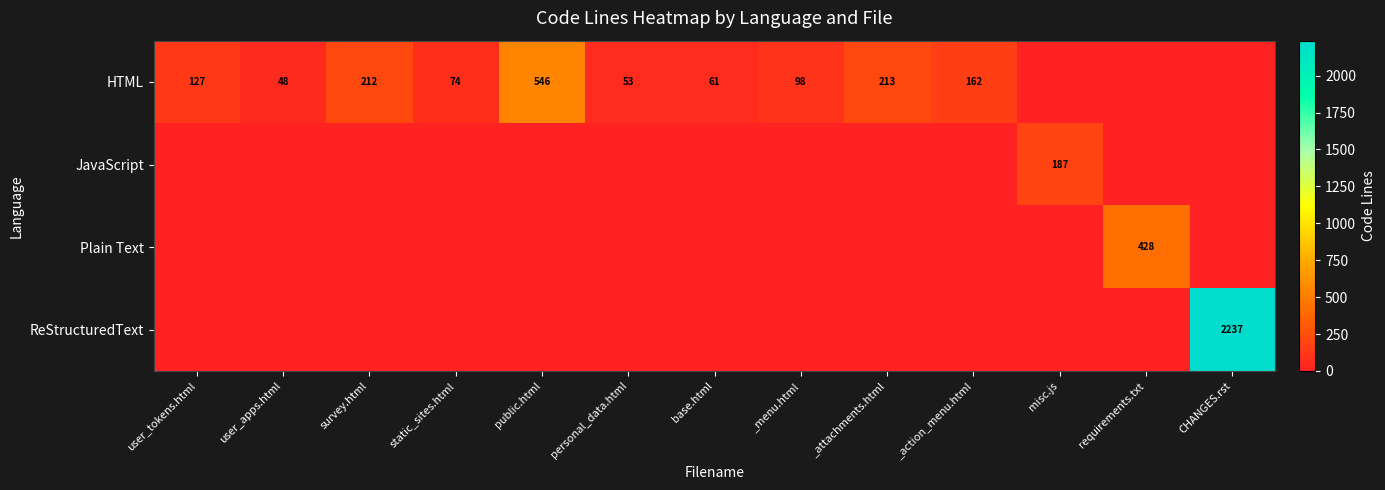

What is the sum of the HTML values at base.html and user_apps.html?

109